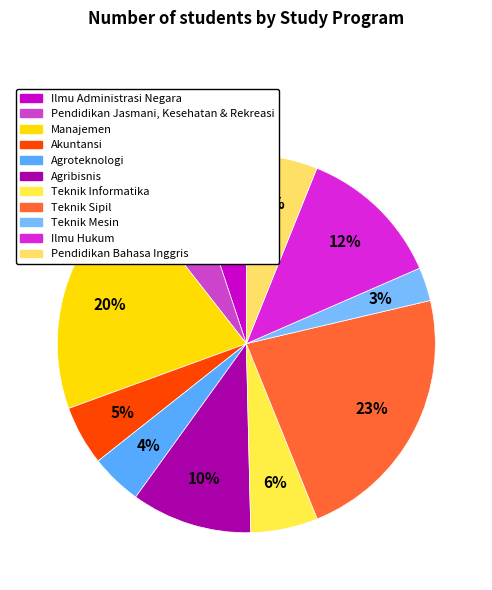

Which slice is the smallest?

Teknik Mesin